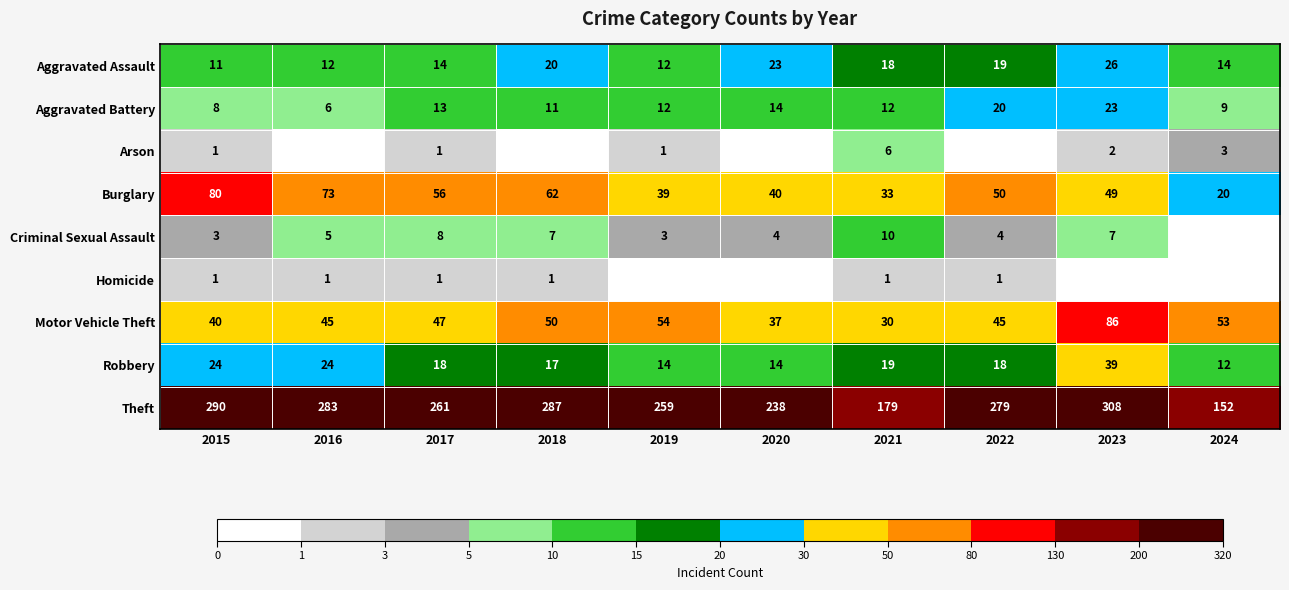

What value does the Motor Vehicle Theft series have at 2024, to the nearest 10?

50